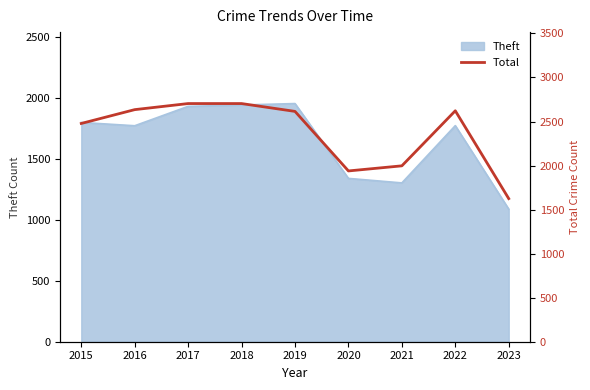

What is the greatest value displayed?

2704